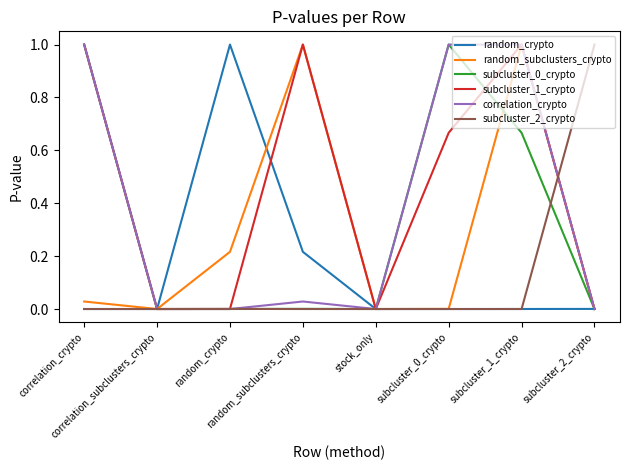

Which series ends up on top after the final intersection of subcluster_1_crypto and subcluster_2_crypto?

subcluster_2_crypto